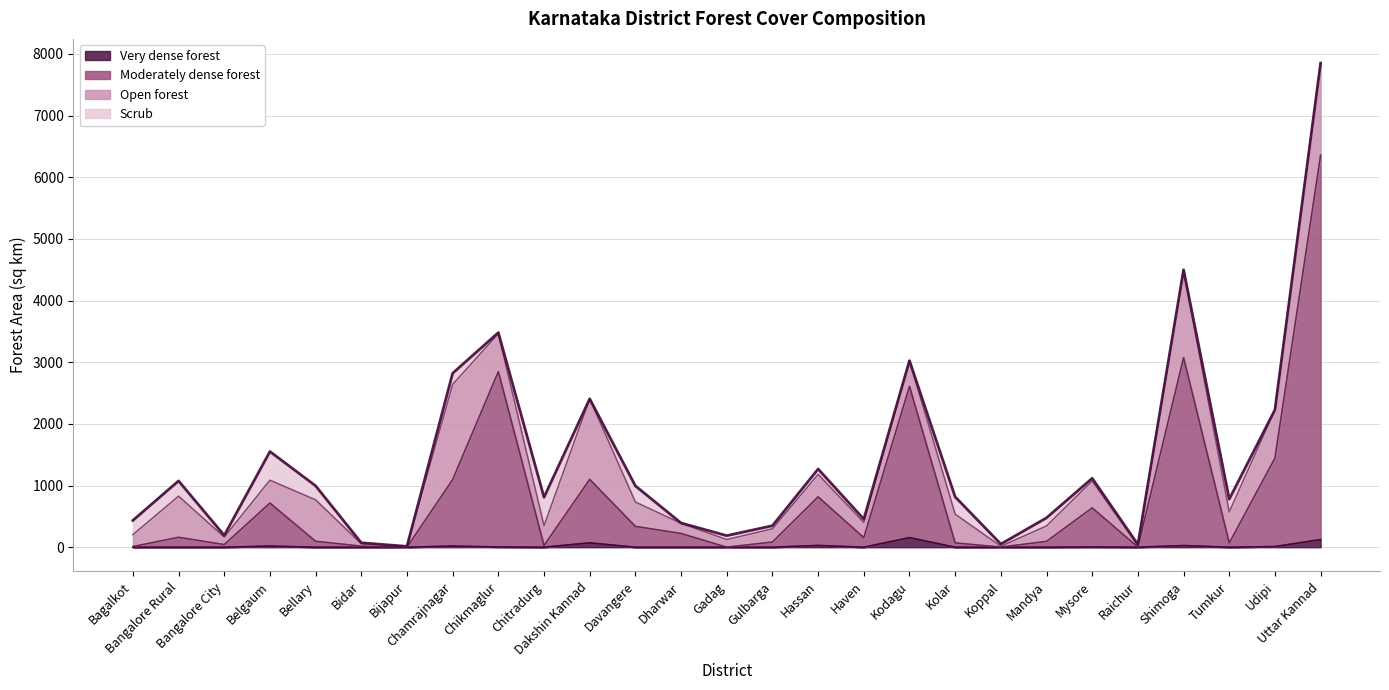

What is the lowest value of the Moderately dense forest series?

1